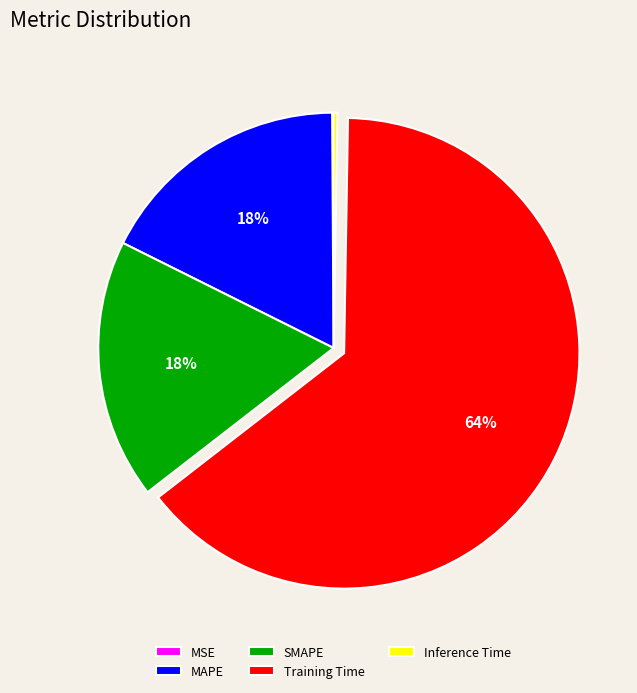

Which slice represents more than half of the pie?

Training Time